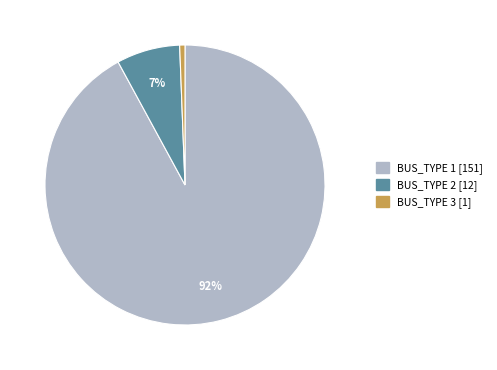

To the nearest percent, what percentage of the pie is BUS_TYPE 2?

7%